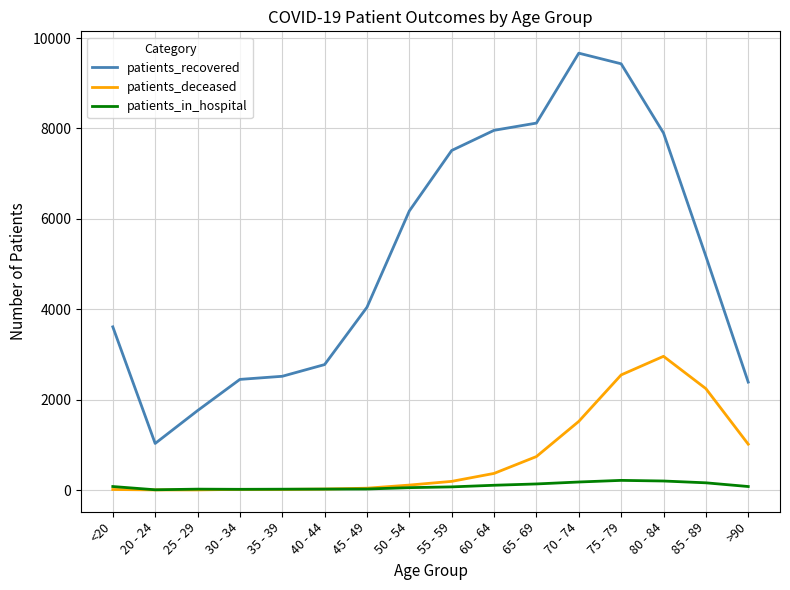

The value of patients_recovered at 80 - 84 is 2574. True or false?

False